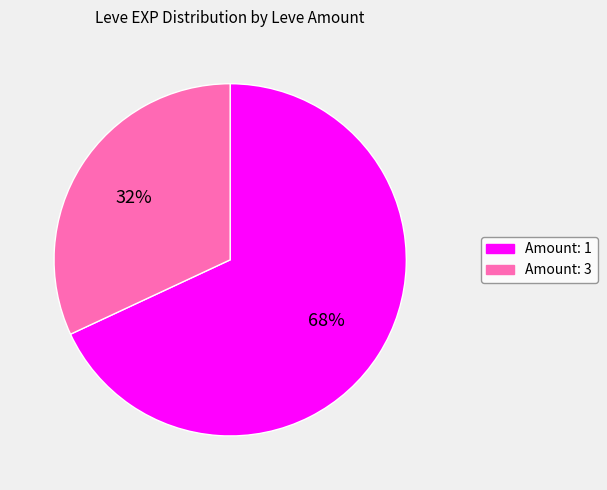

Which slice is the smallest?

Amount: 3